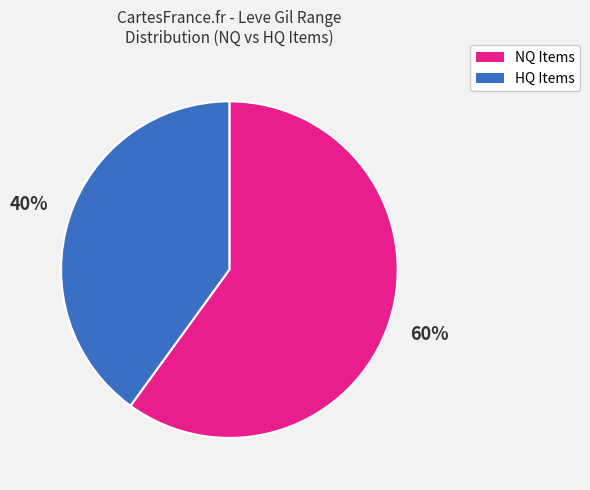

To the nearest percent, what is the difference between the largest and smallest slice percentages?

20%